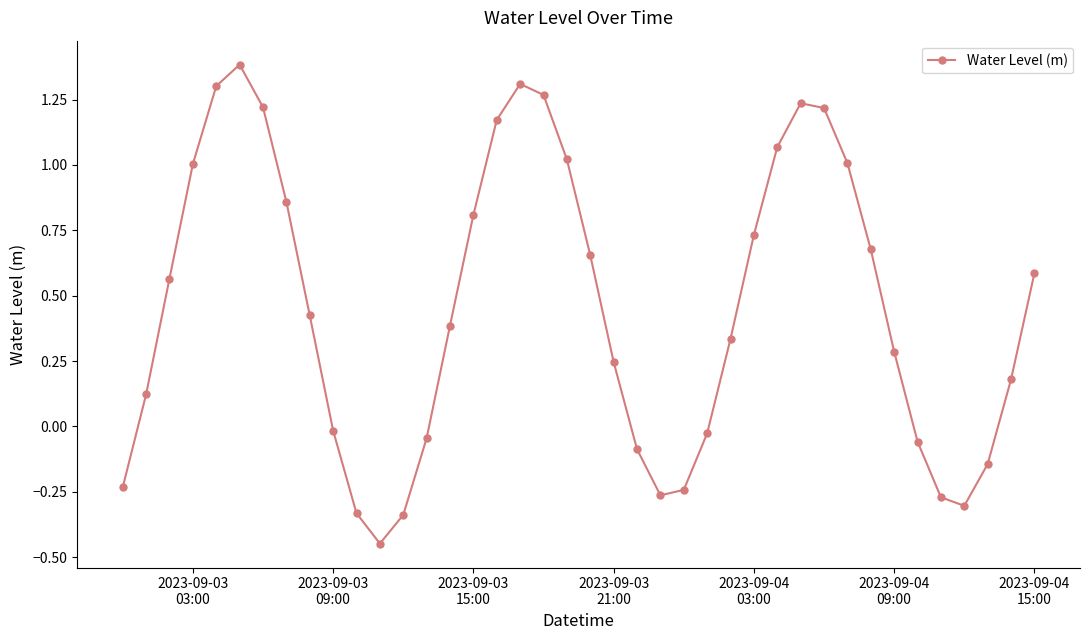

How many interior local valleys (lower than both neighbors) does the data have?

3